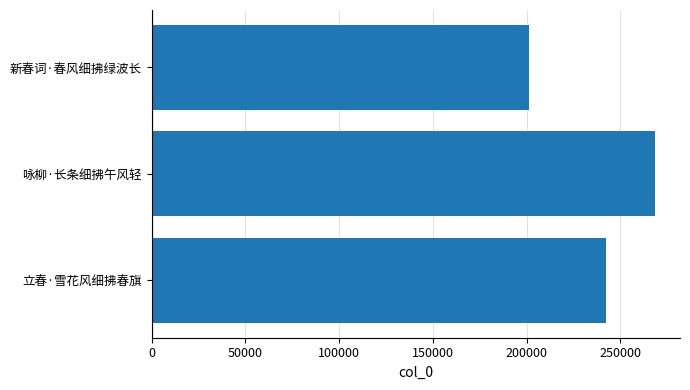

What is the smallest value displayed?

201142